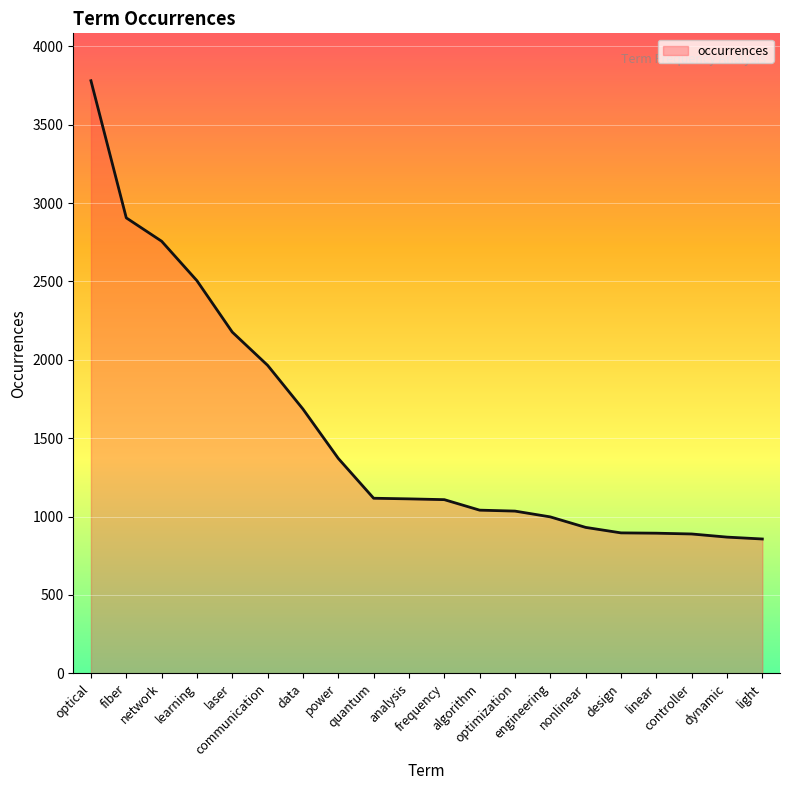

What is the difference between the maximum and minimum values?

2924